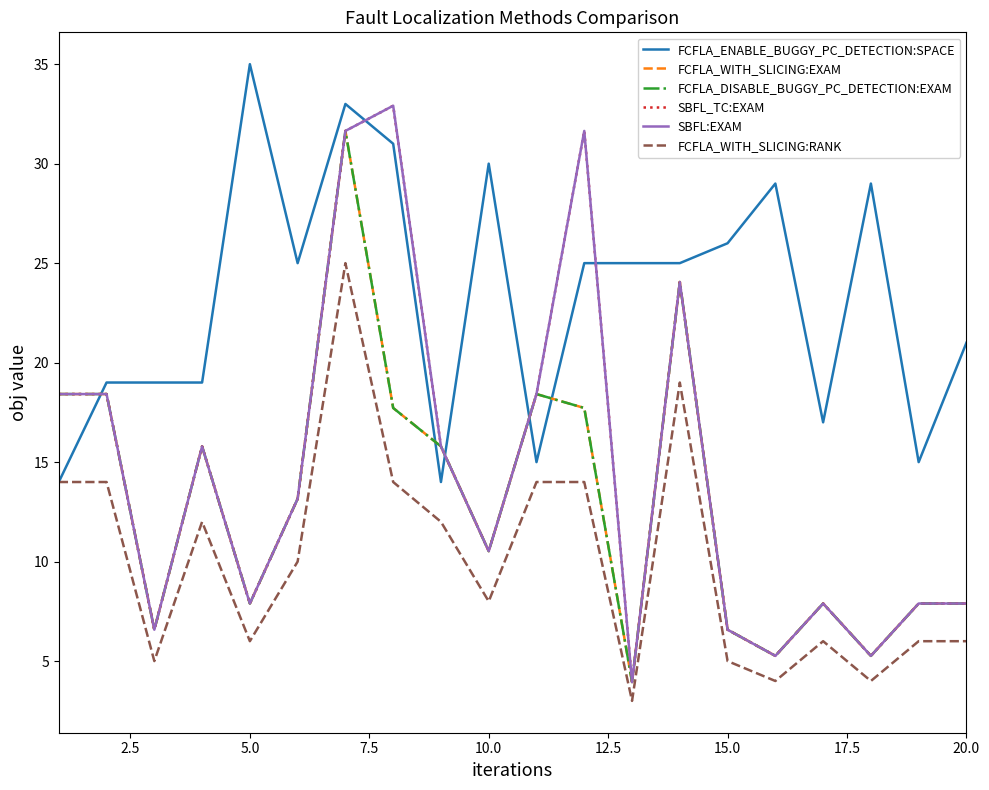

Does the chart display data point markers on the line(s)?

No